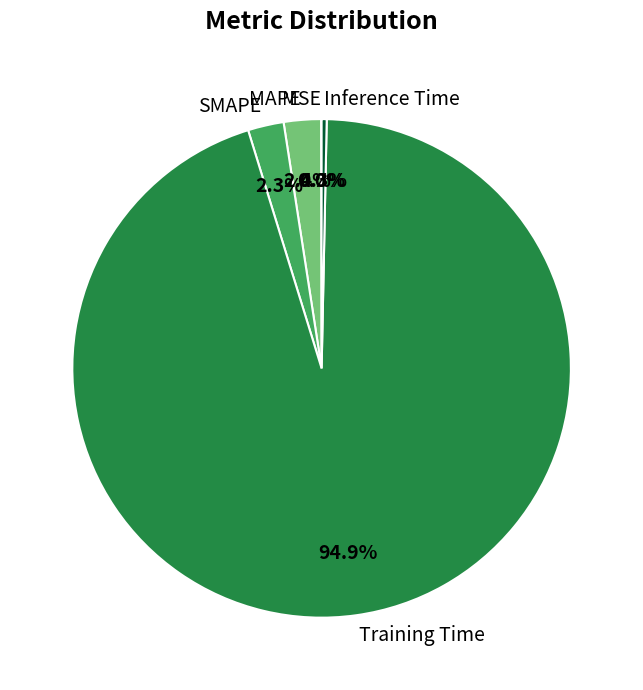

Does any single category account for the majority?

Yes